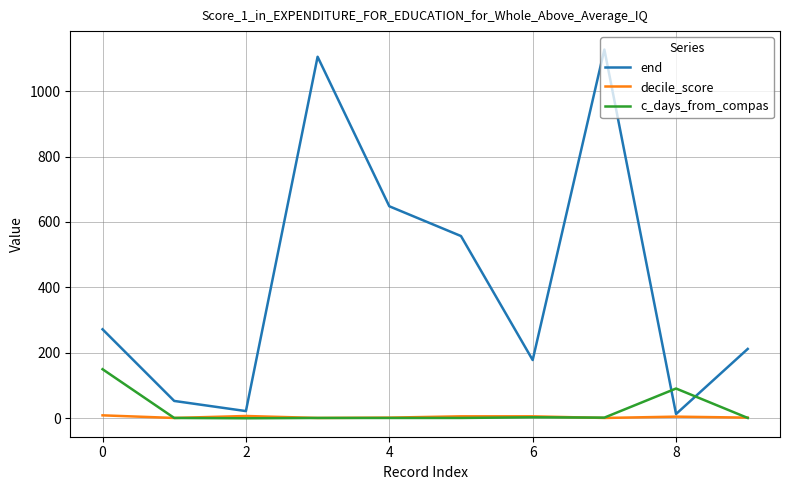

What is the lowest value of the decile_score series?

1